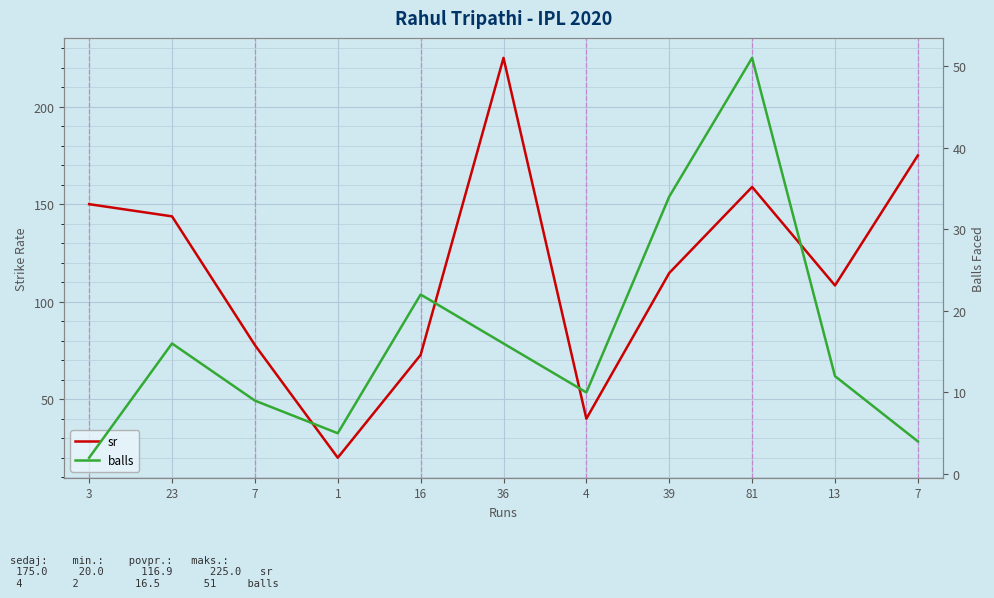

Where is the first local minimum for sr?

1